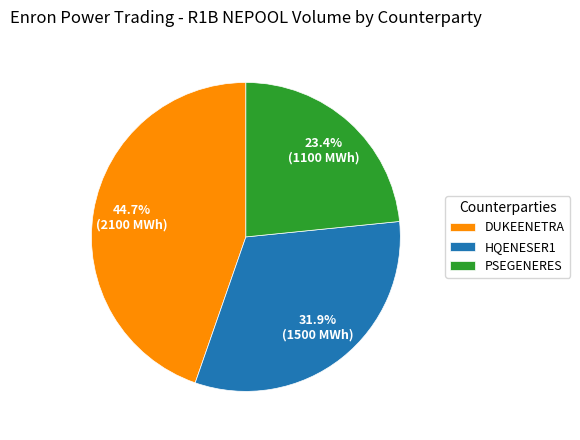

Between HQENESER1 and PSEGENERES, which is larger?

HQENESER1